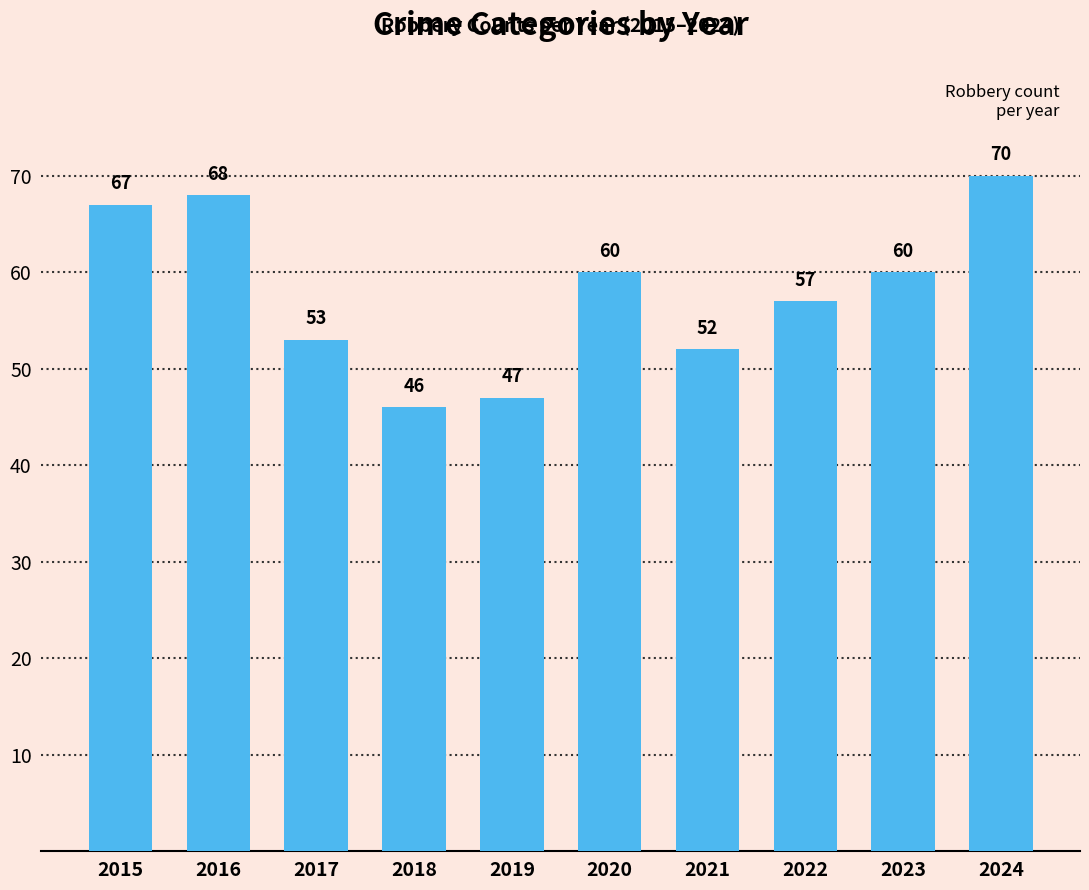

True or false: the data shows 102 at 2022.

False